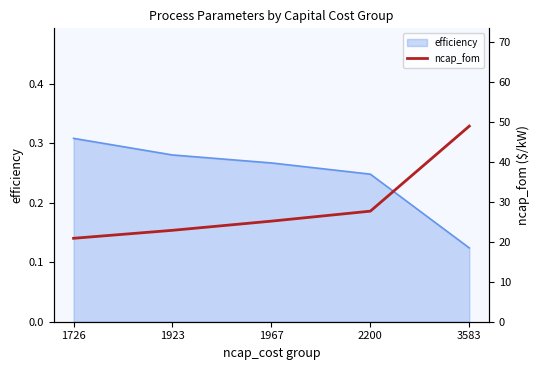

Which category has the lowest value in the efficiency series?

3583